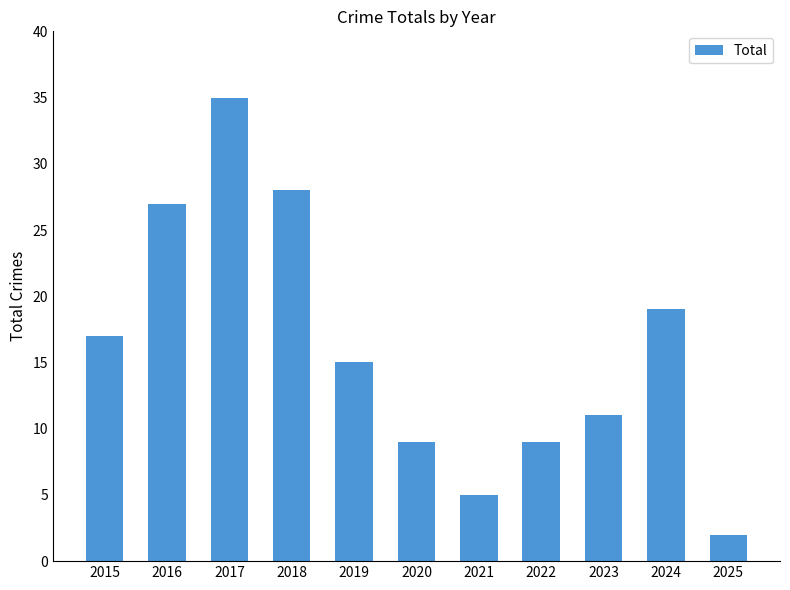

How many data points are less than 15?

5